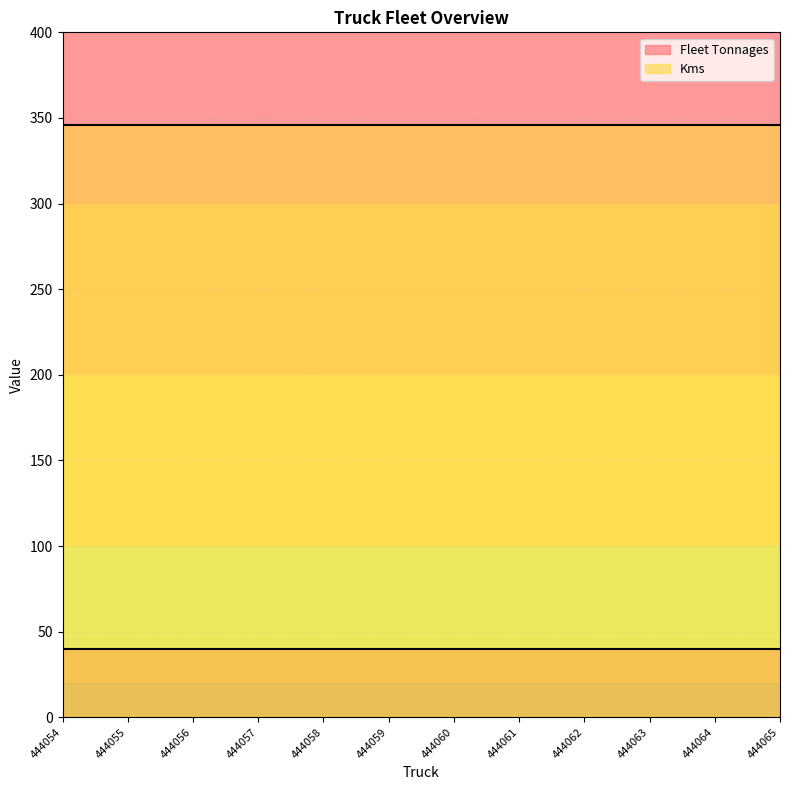

List the labels in order of Kms value, smallest first.

444054, 444055, 444056, 444057, 444058, 444059, 444060, 444061, 444062, 444063, 444064, 444065